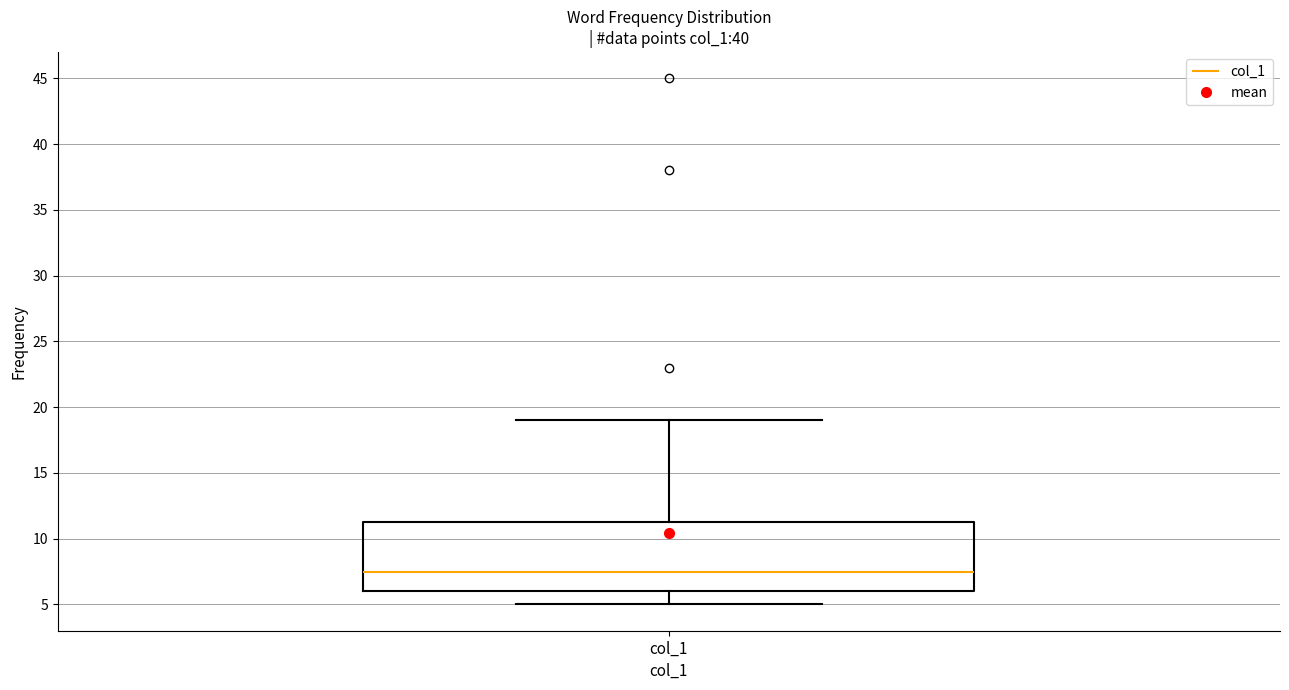

Read this box plot against the y-axis: the position of the median line, the range covered by the box, and the ends of both whiskers. The values are not printed on the chart, so give them approximately, as read against the axis.

median 7.5, box 6.0 to 11.5, whiskers 5.0 to 19.0